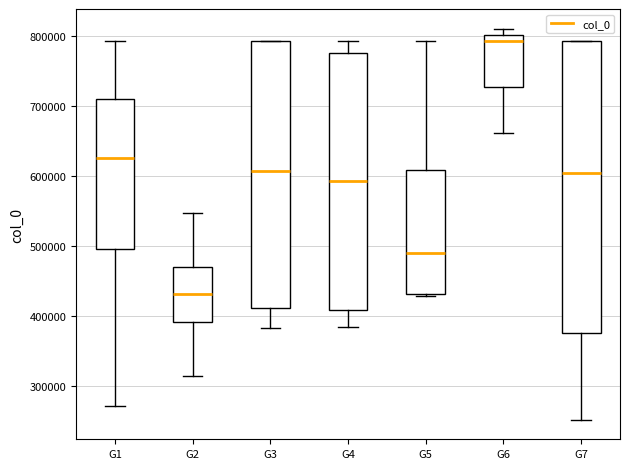

Where is the upper edge of the box for G5 on the y-axis? The values are not printed on the chart, so give them approximately, as read against the axis.

610000